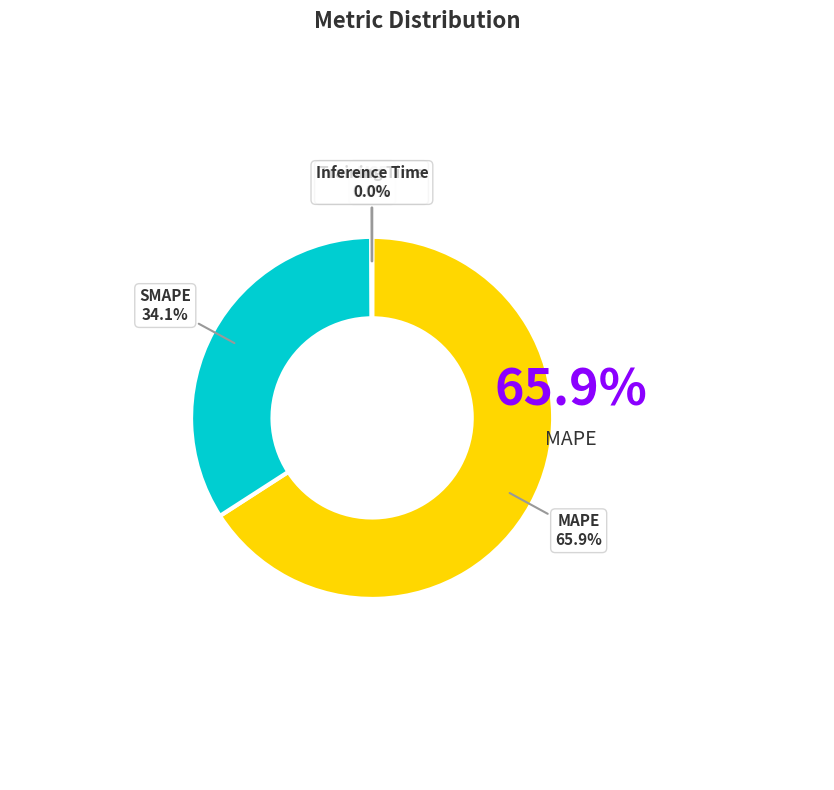

Is there any slice that represents more than half of the pie?

Yes